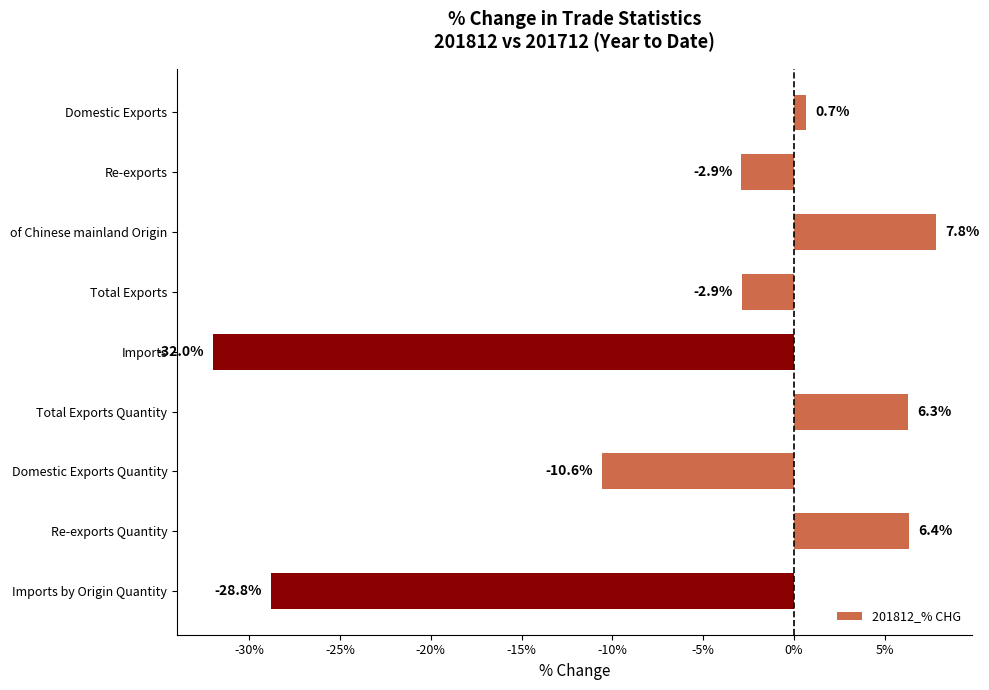

The chart shows a value of -49.8 at Imports by Origin Quantity. True or false?

False